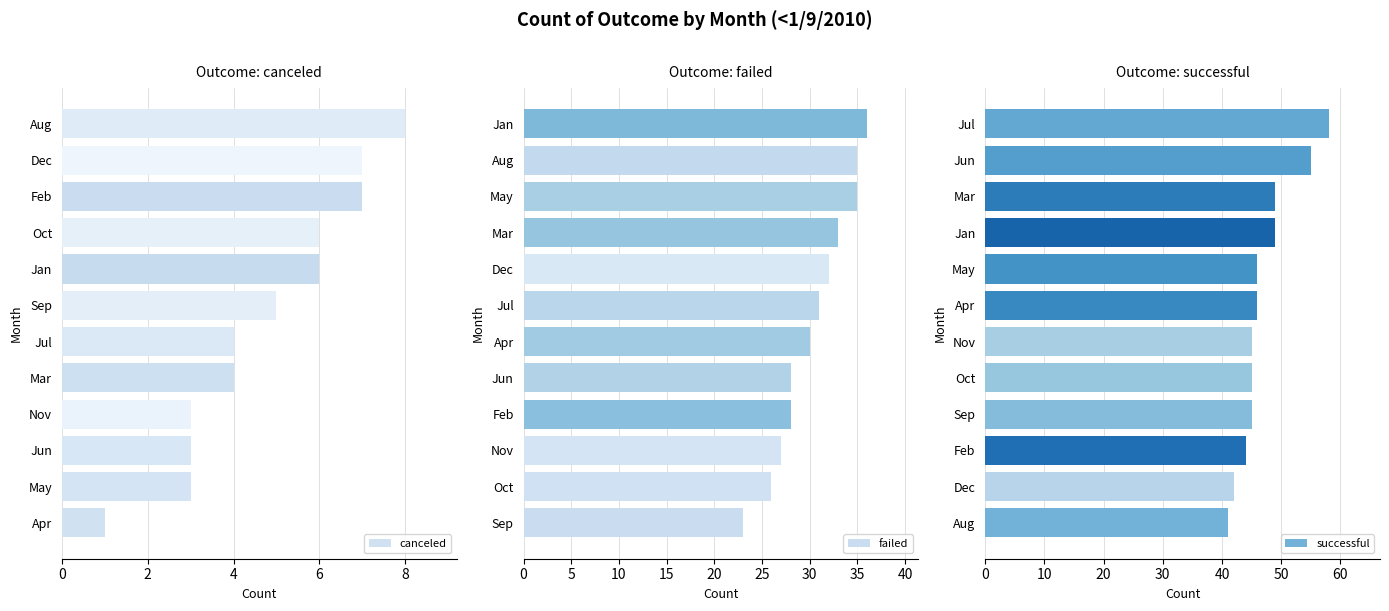

Count the canceled values in the range 3 to 7.

10